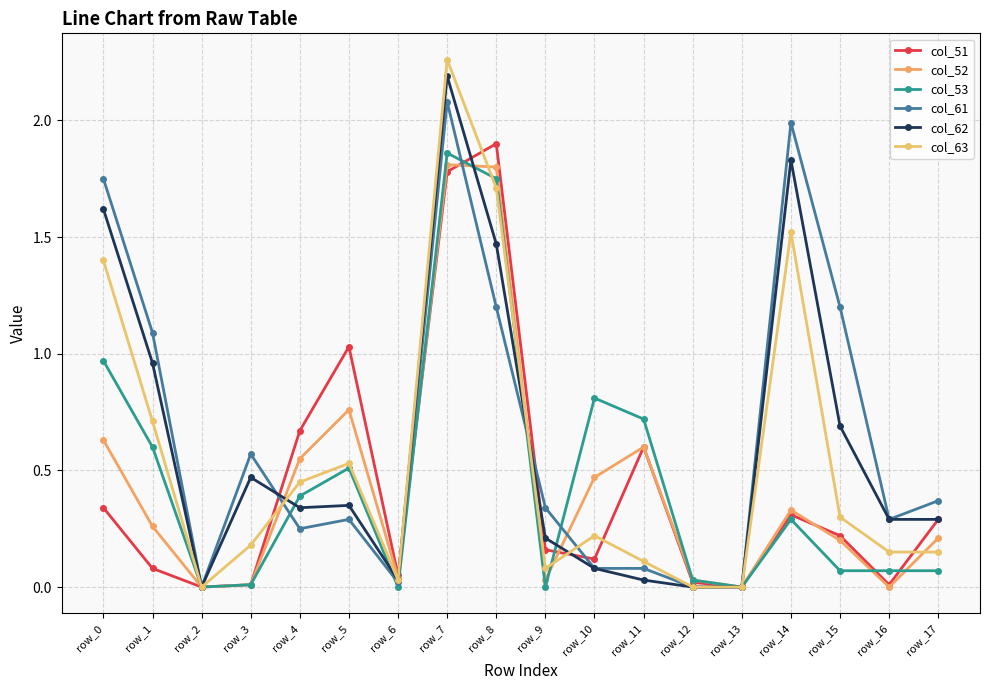

What are all the series names shown in the legend?

col_51, col_52, col_53, col_61, col_62, col_63